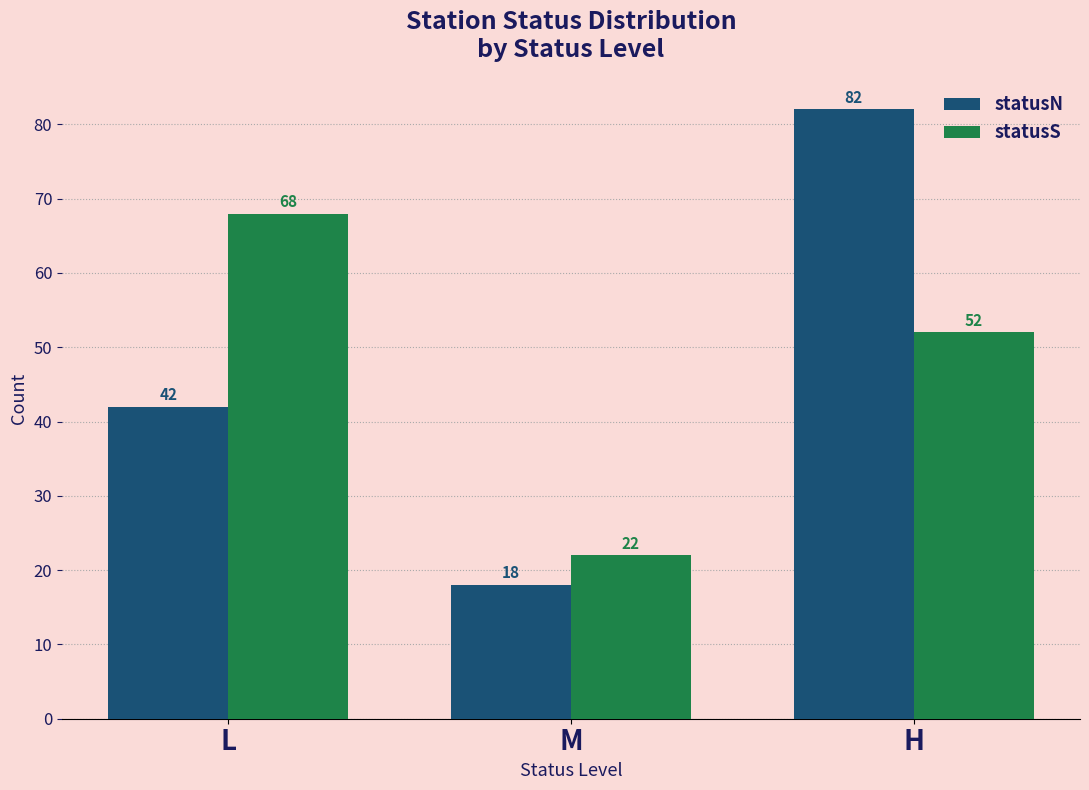

At H, list the series in order from largest to smallest.

statusN, statusS